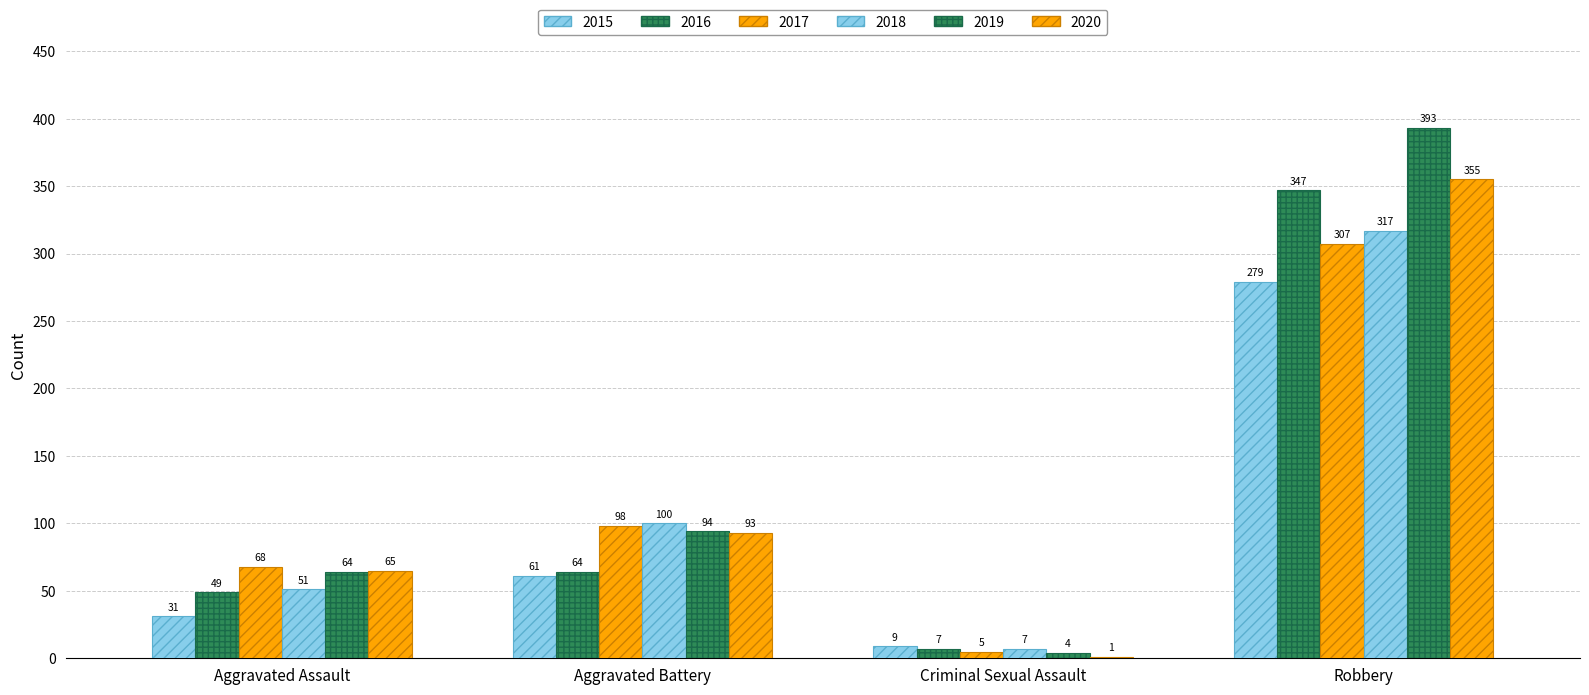

Does the chart contain stacked bars?

No